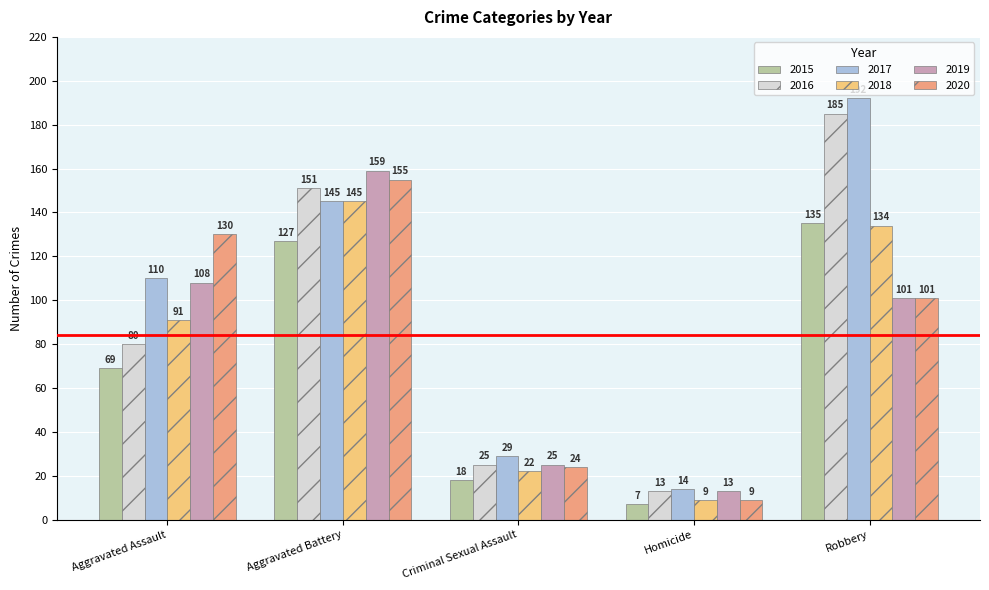

At how many categories does at least one series exceed 125?

3